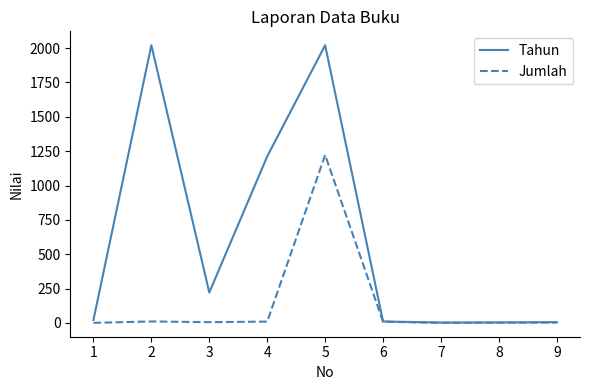

Which series has the largest range (max minus min)?

Tahun